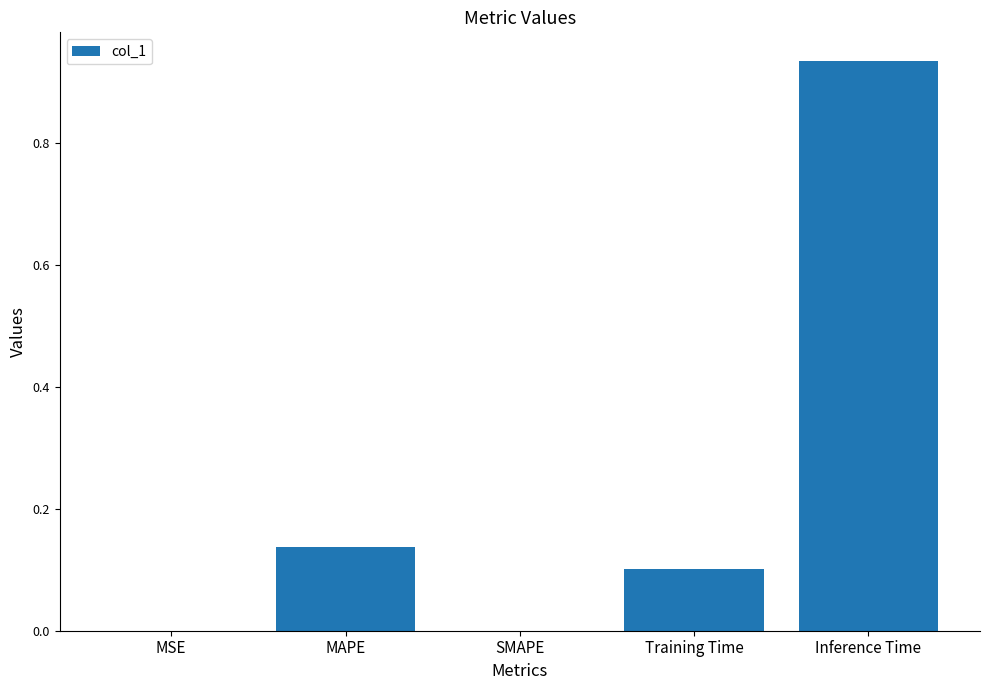

What is the change in value from Training Time to Inference Time?

+0.8